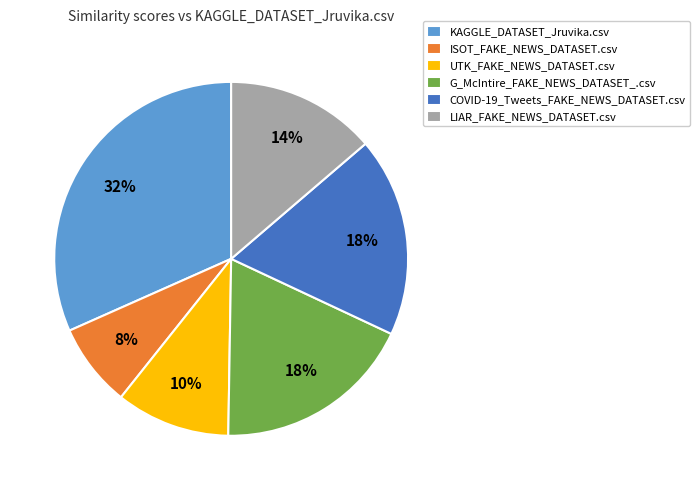

How many segments does this pie chart have?

6